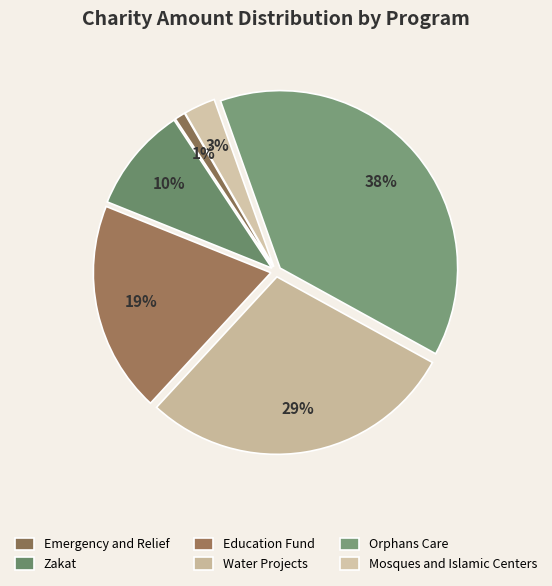

How many segments does this pie chart have?

6